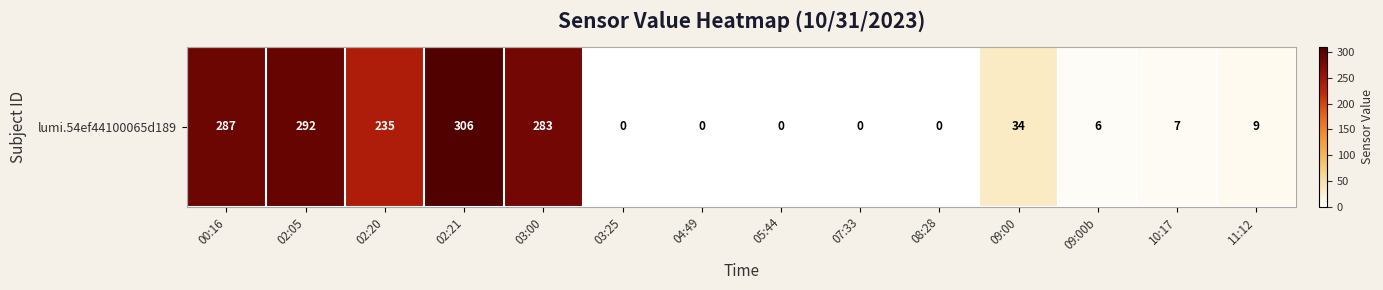

Reading right to left, what are all the values shown in this chart?

11:12=9	10:17=7	09:00b=6	09:00=34	08:28=0	07:33=0	05:44=0	04:49=0	03:25=0	03:00=283	02:21=306	02:20=235	02:05=292	00:16=287